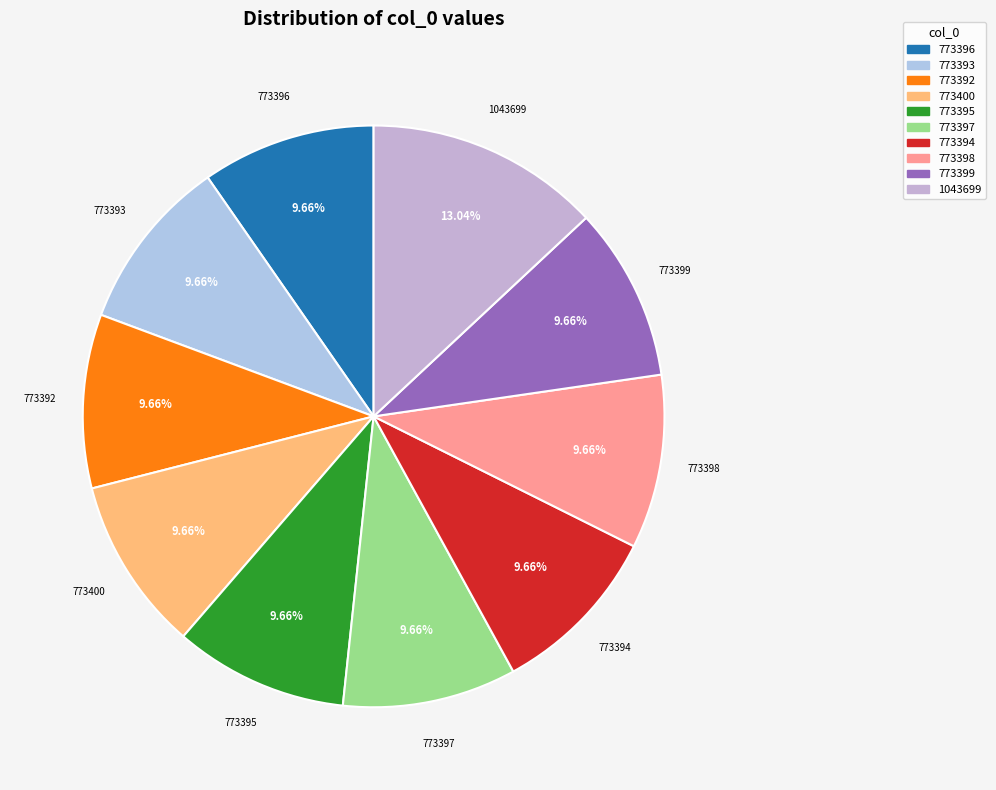

What portion of the pie excludes 773394?

90.3%